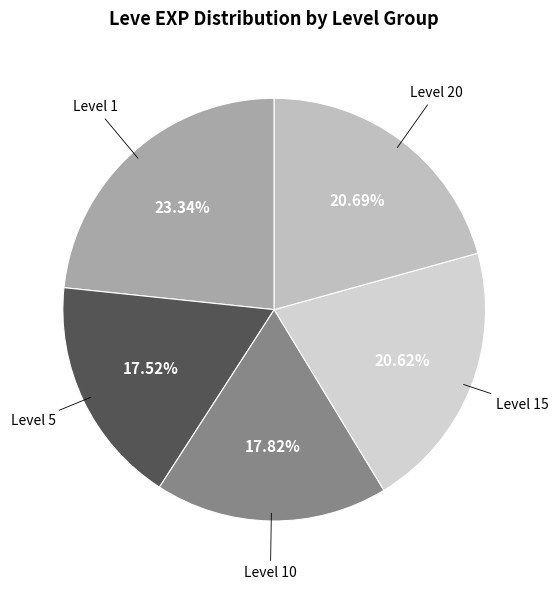

How many slices are in this pie chart?

5